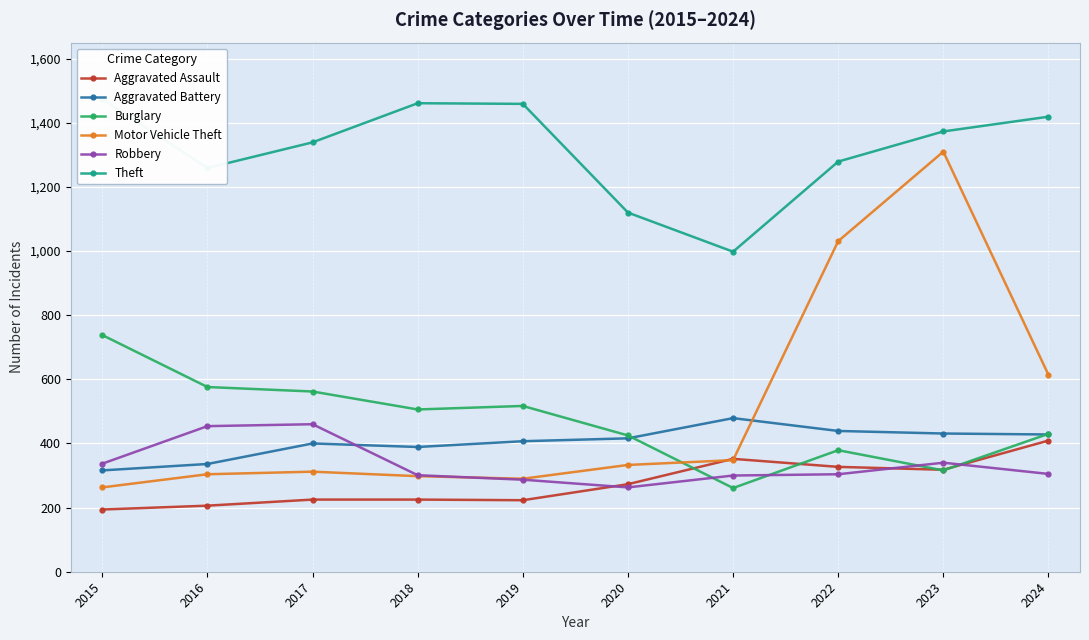

Which category has the lowest value in the Robbery series?

2020